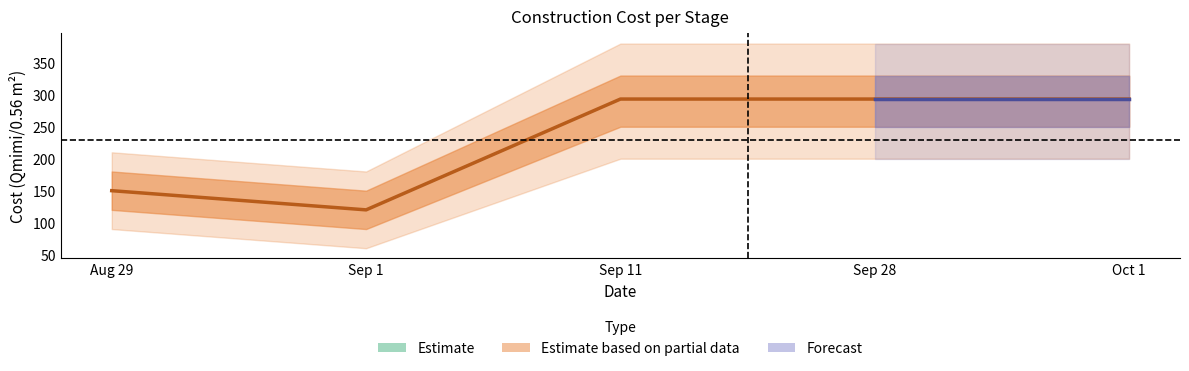

What is the difference between the second highest and minimum values?

173.3